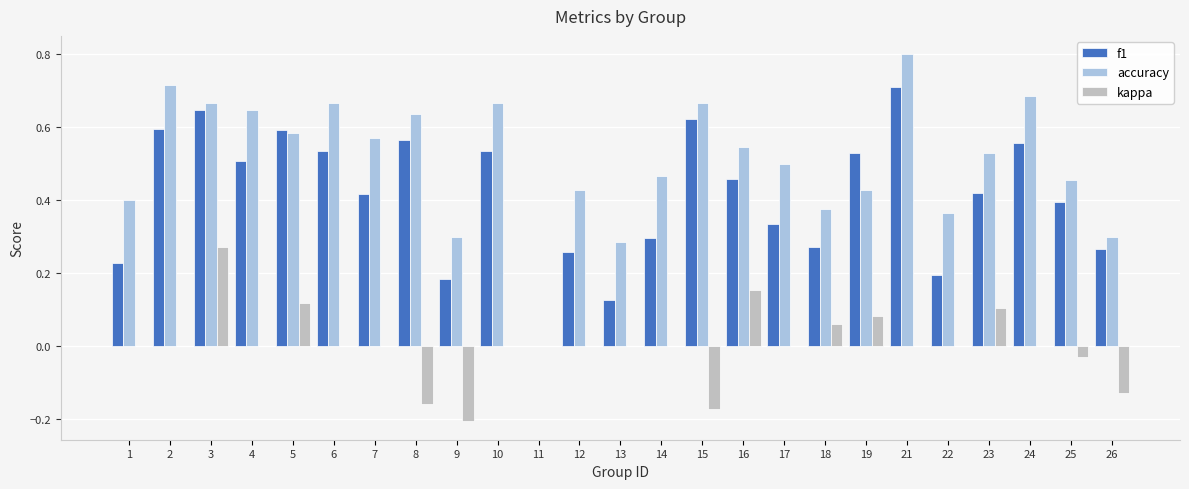

Which series changed the most between 2 and 18?

accuracy